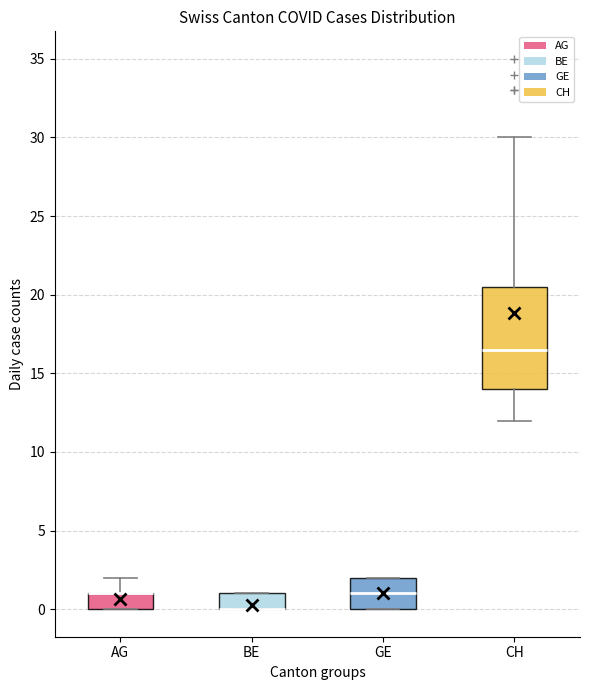

Reading left to right, transcribe this box plot: for each box, give where its median line is, the range the box spans, and where its two whiskers end, as read against the y-axis. The values are not printed on the chart, so give them approximately, as read against the axis.

AG: median 1.0 (drawn on the box's upper edge), box 0.0 to 1.0, whiskers 0.0 to 2.0
BE: median 0.0 (drawn on the box's lower edge), box 0.0 to 1.0, whiskers 0.0 to 1.0
GE: median 1.0, box 0.0 to 2.0, whiskers 0.0 to 2.0
CH: median 16.5, box 14.0 to 20.5, whiskers 12.0 to 30.0